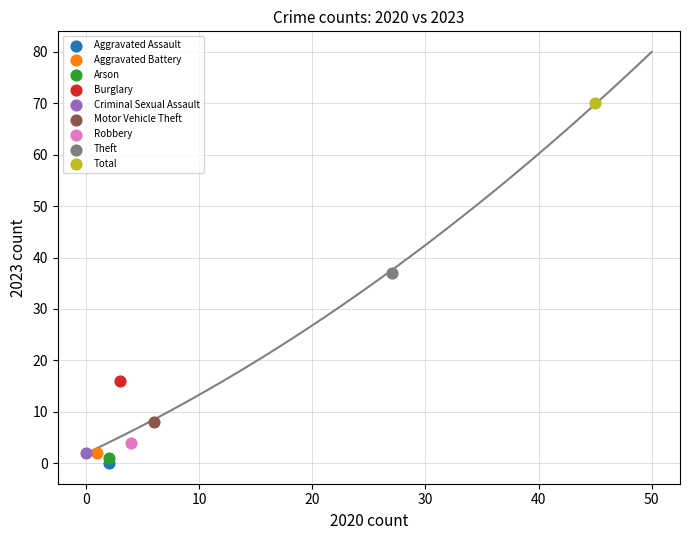

What are all the series names shown in the legend?

Aggravated Assault, Aggravated Battery, Arson, Burglary, Criminal Sexual Assault, Motor Vehicle Theft, Robbery, Theft, Total